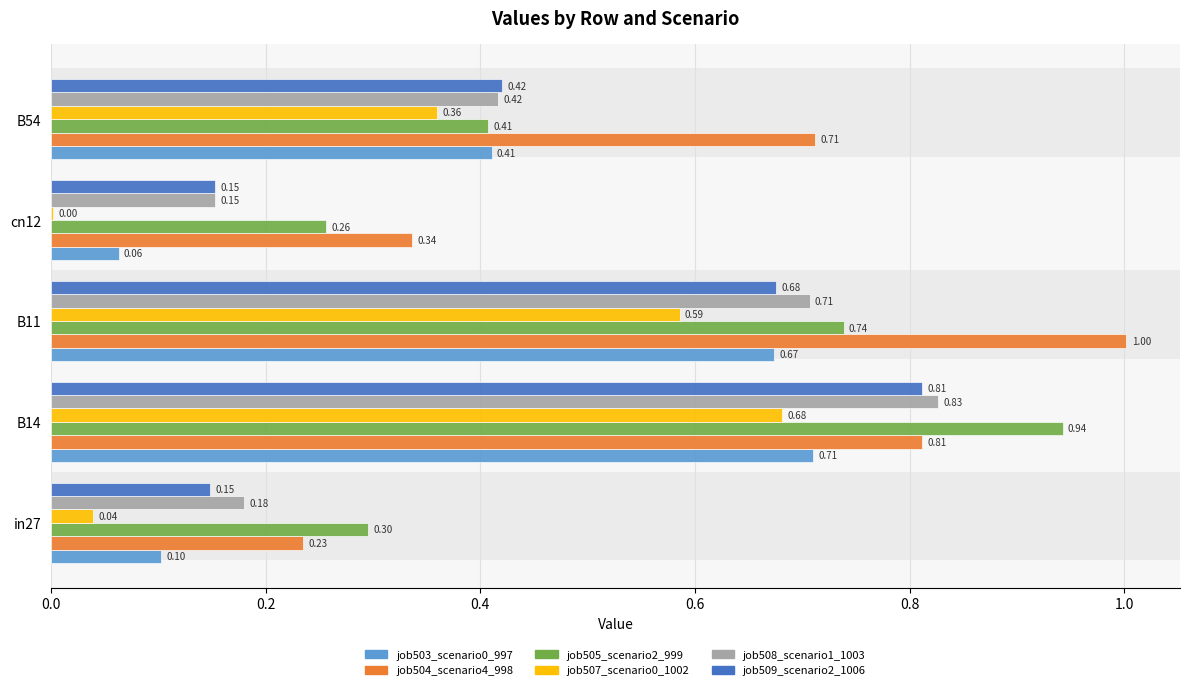

Is the value of job507_scenario0_1002 at B14 greater than the value of job505_scenario2_999 at in27?

Yes